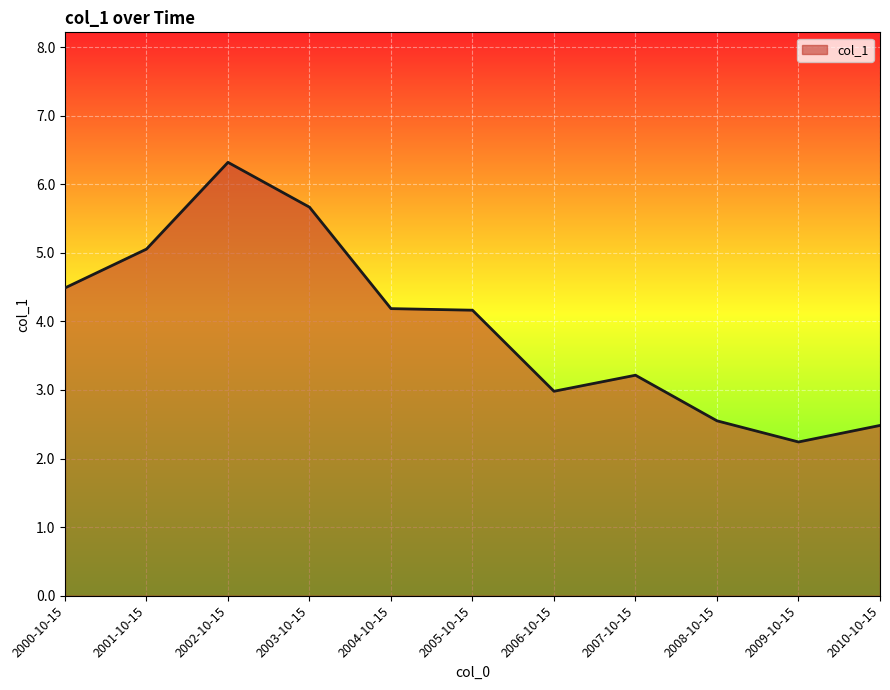

How many values exceed 4?

6